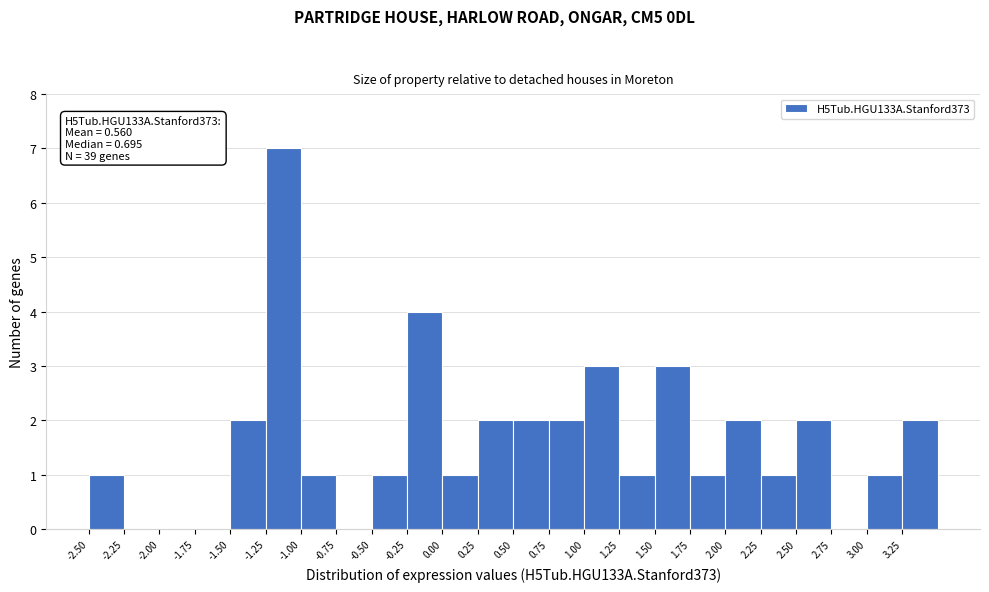

Which range on the x-axis has the tallest bar?

-1.25 to -1.00